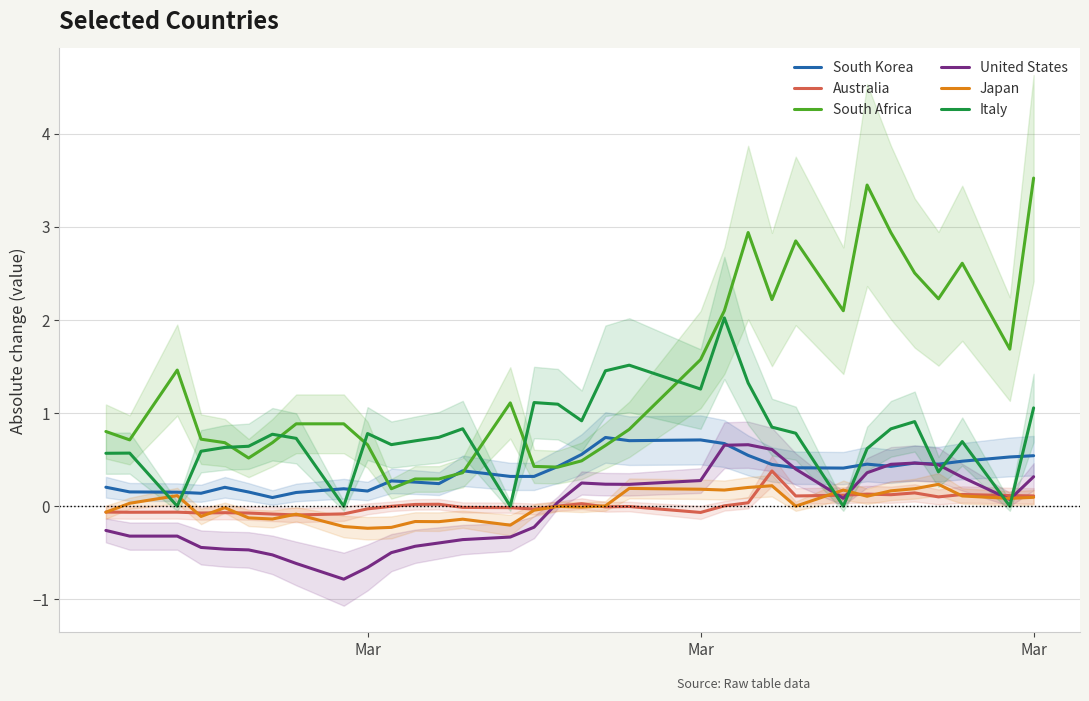

The United States series shows -0.1 at 5. True or false?

False